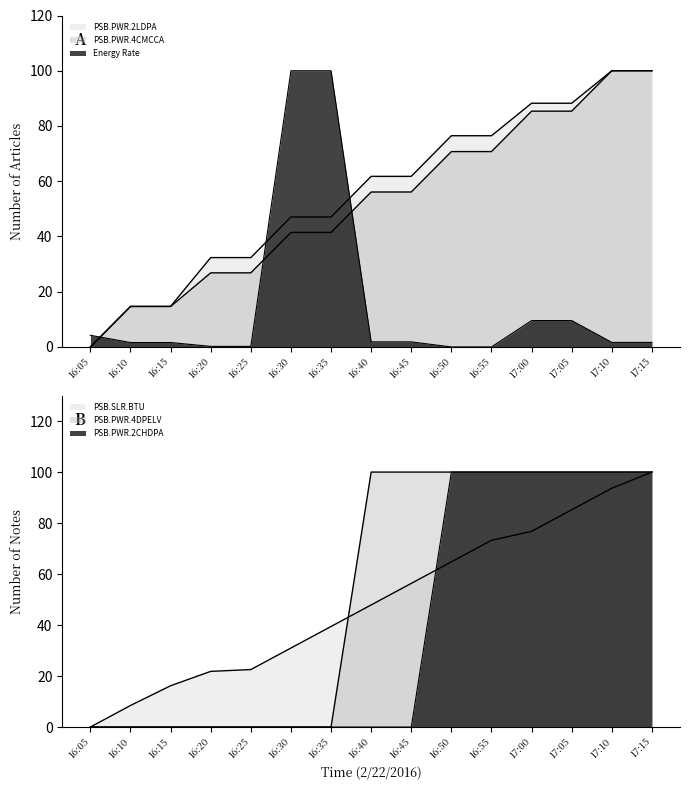

How many values in Point_4 (PSB.PWR.2CHDPA) are above zero?

6